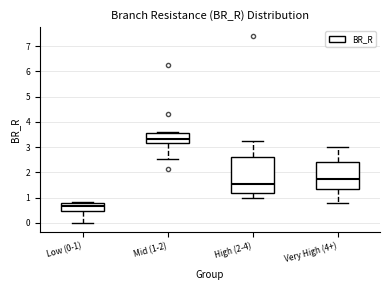

Where is the lower edge of the box for High (2-4) on the y-axis? The values are not printed on the chart, so give them approximately, as read against the axis.

1.2